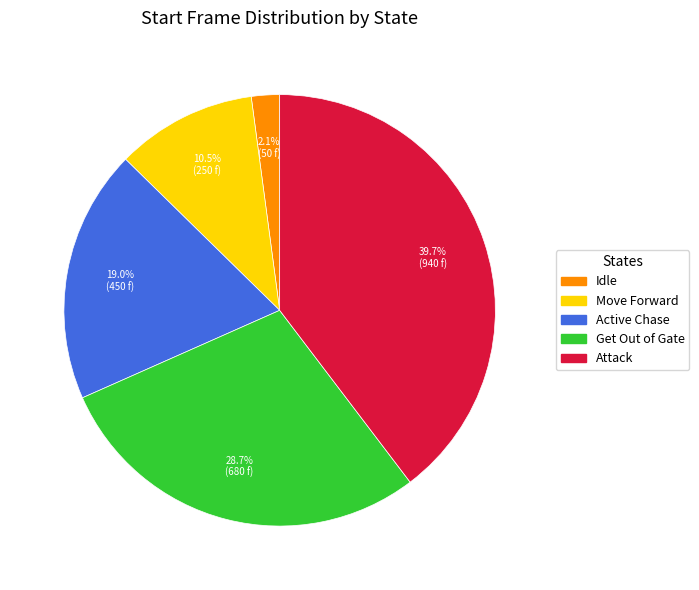

Which has a higher value, Get Out of Gate or Attack?

Attack